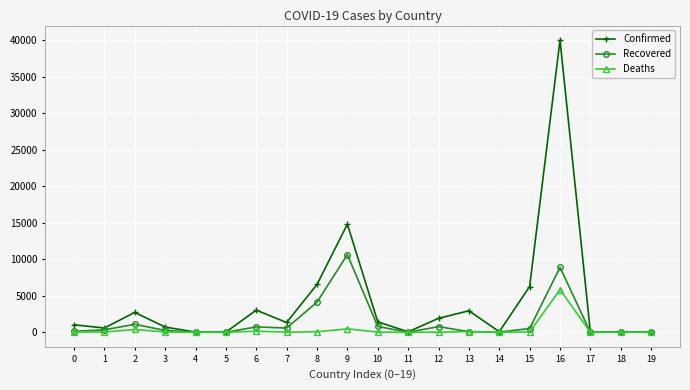

What is the difference between the maximum and minimum values in the Confirmed series?

39977